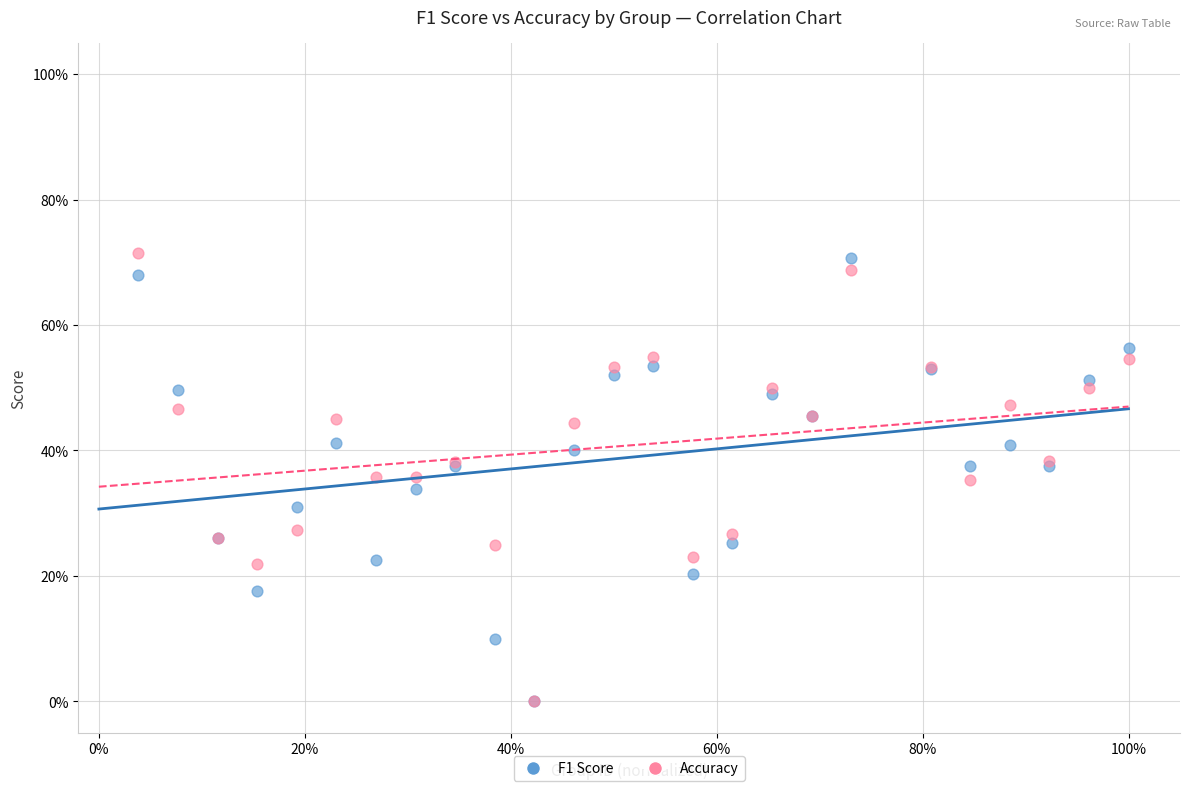

What are all the series names shown in the legend?

F1 Score, Accuracy